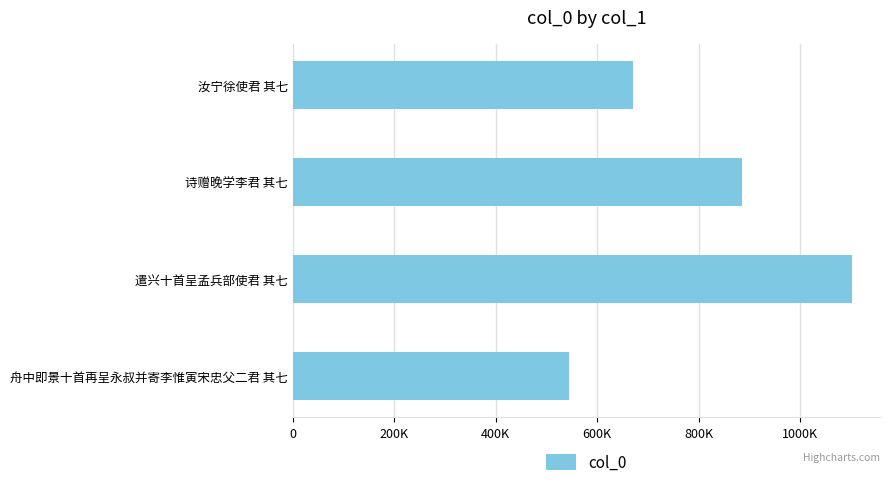

What is the difference between the maximum and minimum values?

558316